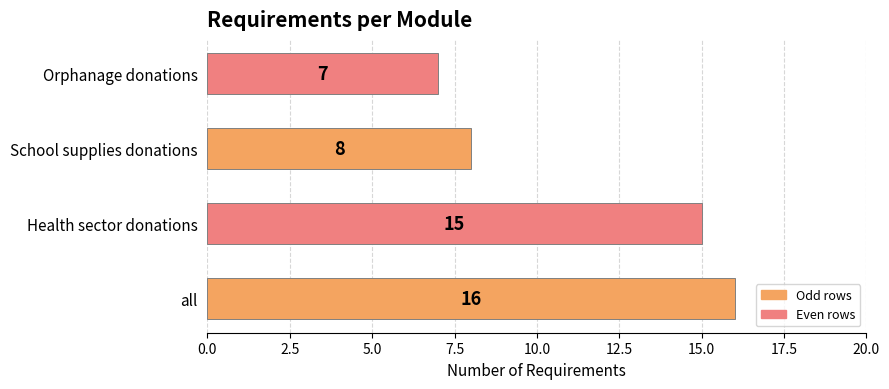

Reading bottom to top, transcribe all the data shown in this chart.

16	15	8	7